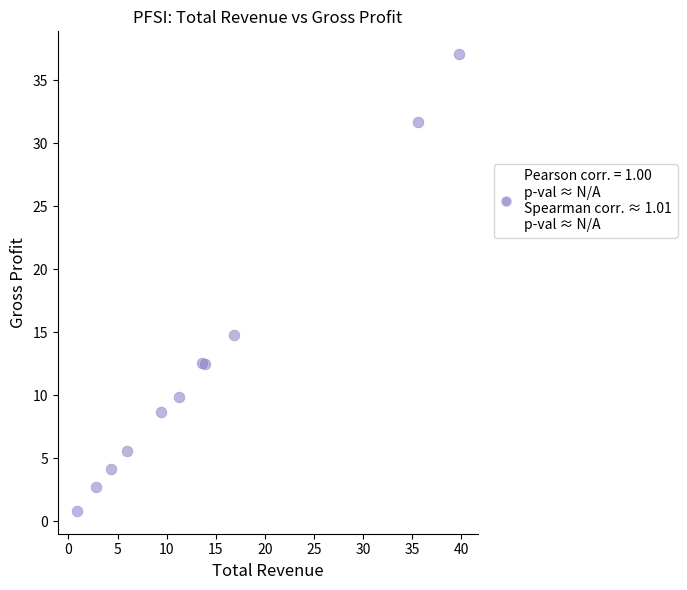

What Y value in the scatter plot is closest to 18?

14.8